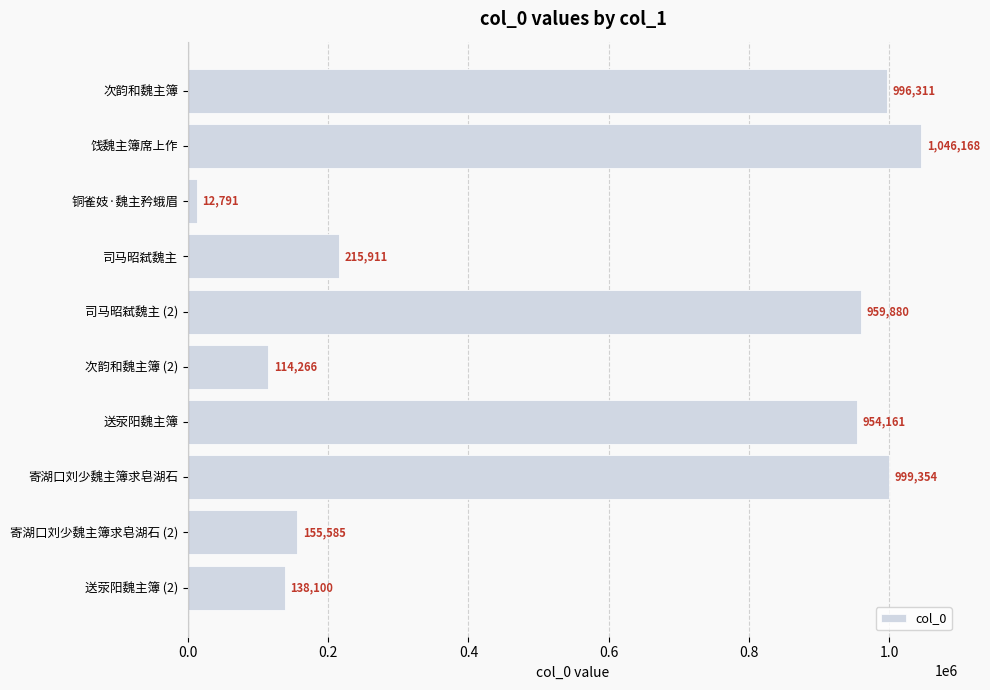

At which label is the value closest to 529479?

司马昭弑魏主